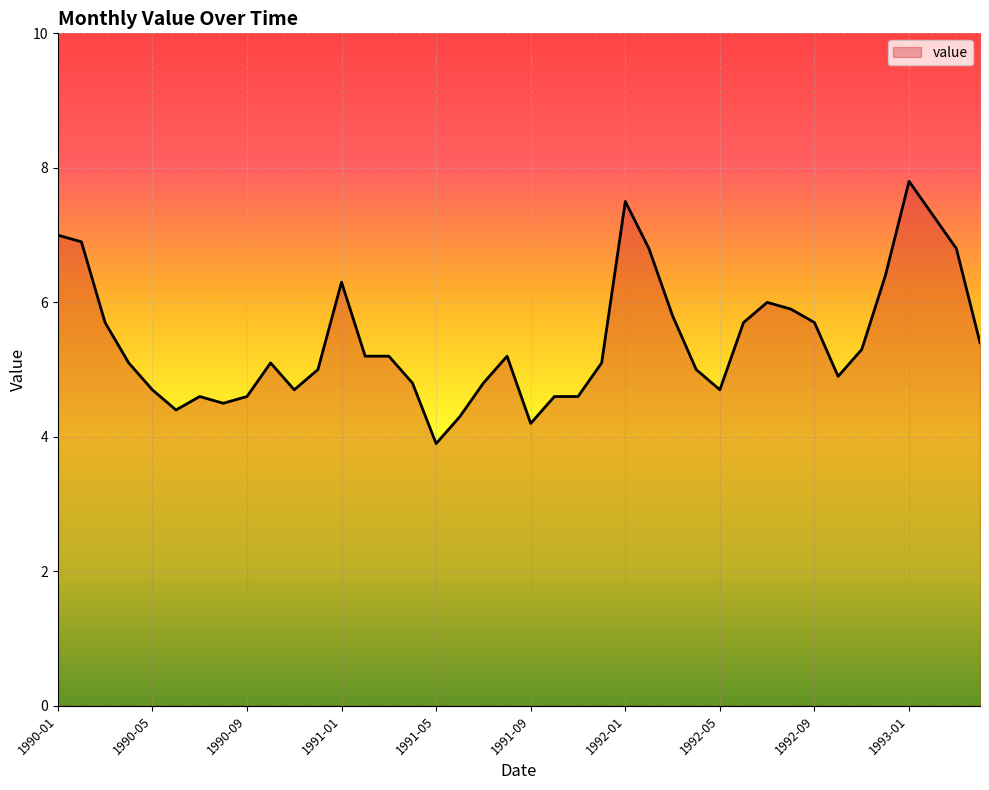

What is the difference between the maximum and minimum values?

3.9